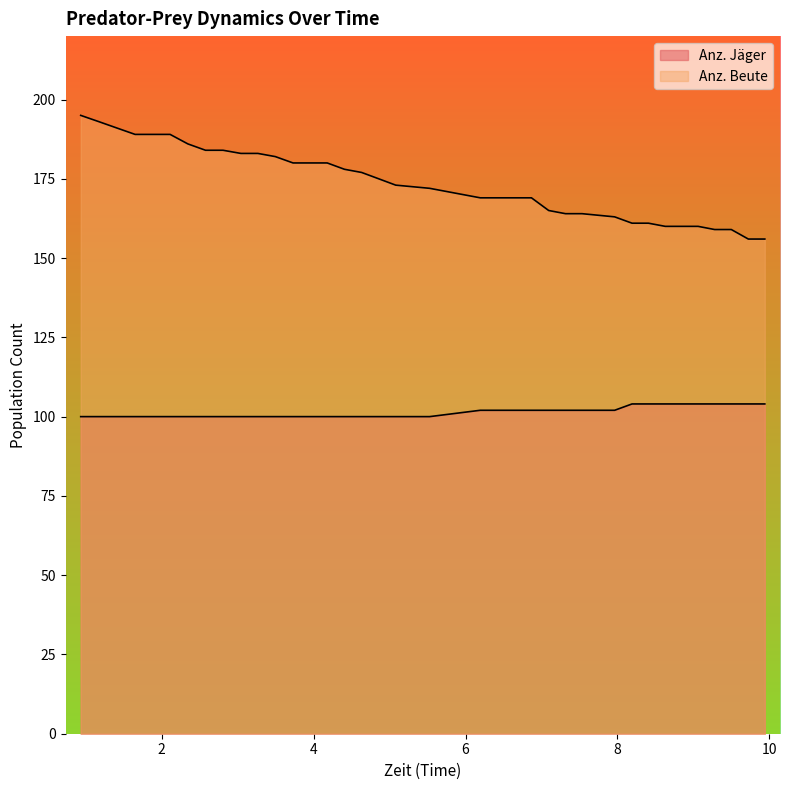

Between 5.527 and 8.843, which series saw the biggest shift?

Anz. Beute